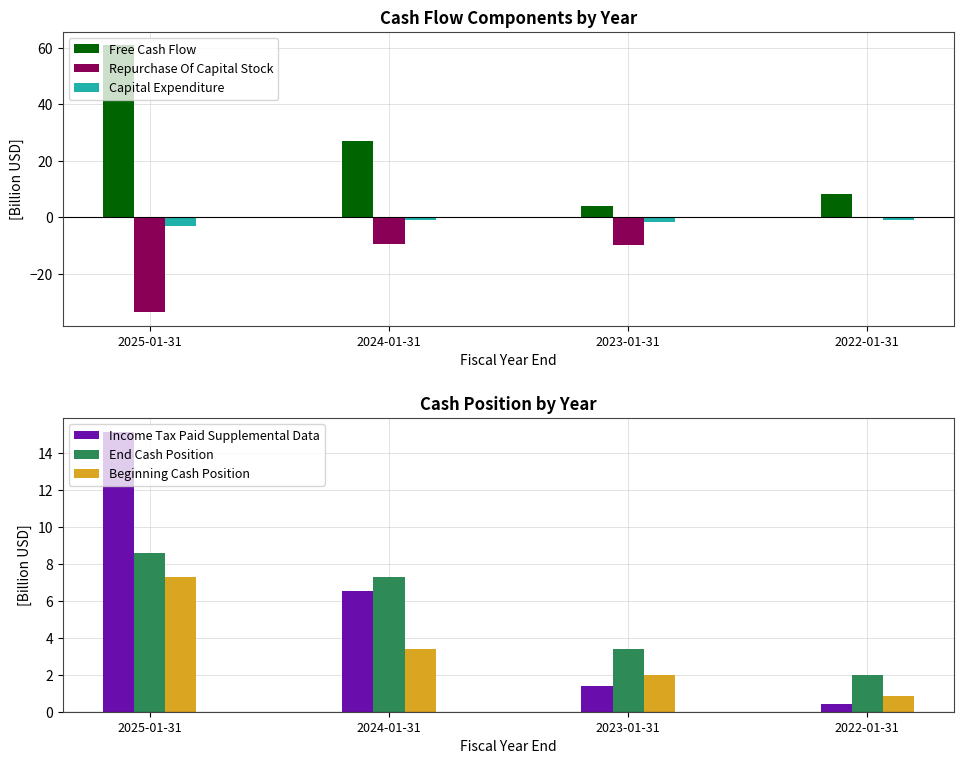

What is the smallest value displayed?

-33.7